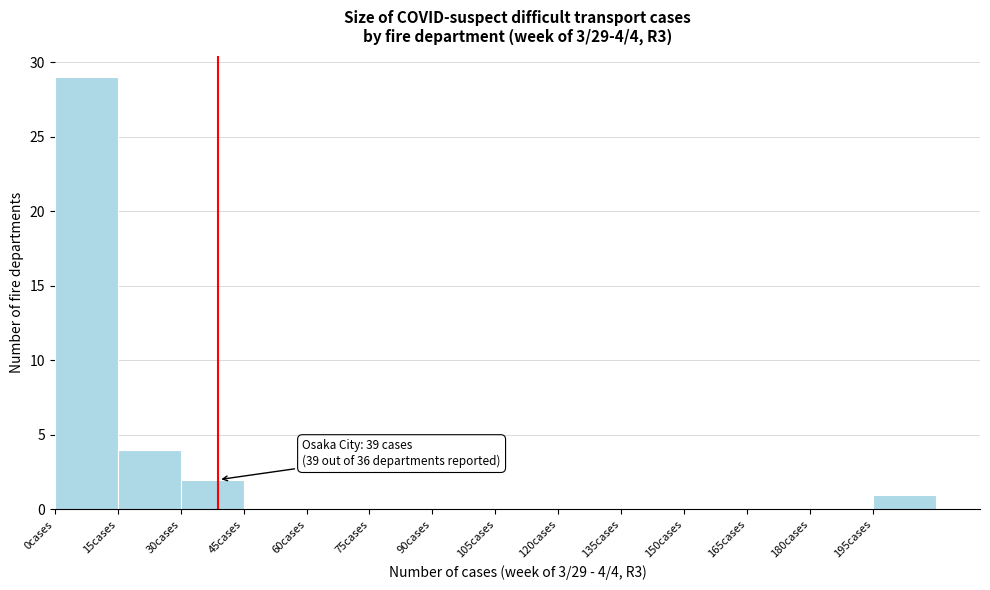

Over which range of the x-axis is the bar tallest?

0 to 15